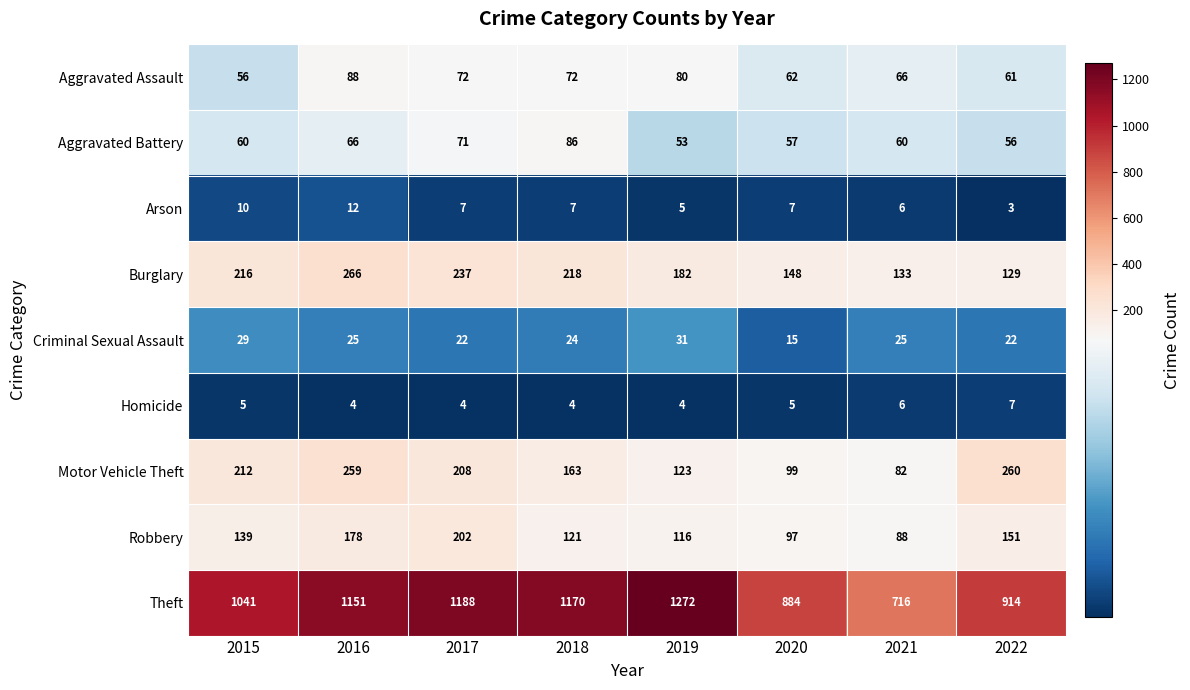

The Criminal Sexual Assault series shows 46 at 2019. True or false?

False